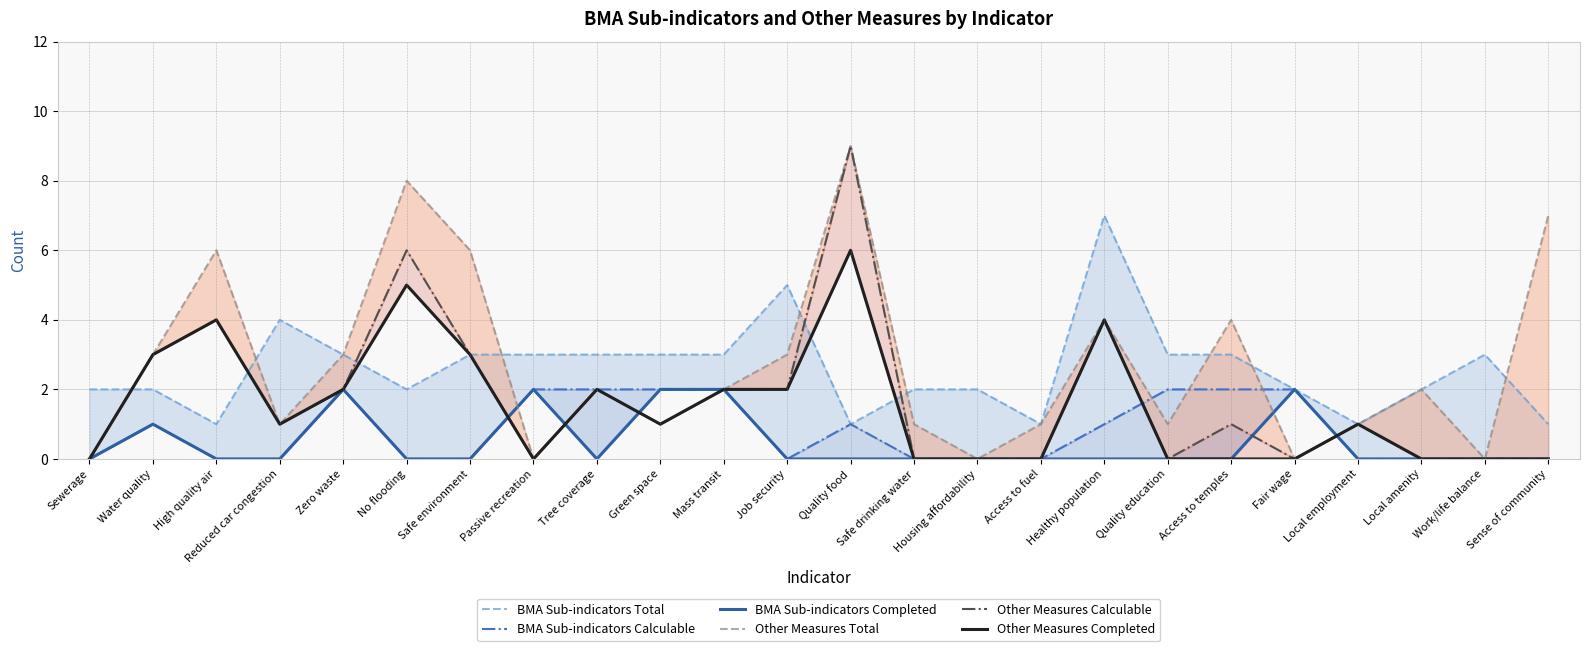

What are all the series names shown in the legend?

BMA Sub-indicators Total, BMA Sub-indicators Calculable, BMA Sub-indicators Completed, Other Measures Total, Other Measures Calculable, Other Measures Completed